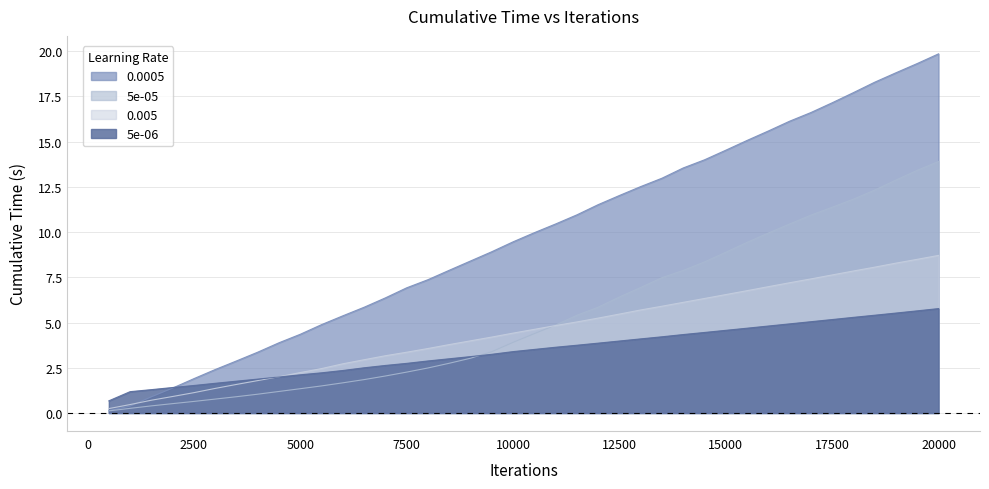

Reading right to left, transcribe all the data shown in this chart.

5e-05: 13.9	13.4	12.9	12.3	11.8	11.4	10.9	10.4	9.9	9.4	8.9	8.4	7.9	7.5	6.9	6.4	5.8	5.4	4.9	4.4	3.9	3.4	3.0	2.7	2.5	2.3	2.0	1.8	1.7	1.5	1.3	1.2	1.0	0.9	0.8	0.6	0.5	0.4	0.3	0.1
0.0005: 19.9	19.3	18.8	18.3	17.7	17.1	16.6	16.1	15.6	15.1	14.5	14.0	13.5	13.0	12.5	12.0	11.5	11.0	10.4	10.0	9.5	8.9	8.4	7.9	7.4	6.9	6.4	5.8	5.4	4.9	4.4	3.9	3.4	2.9	2.4	1.9	1.4	0.9	0.4	0.1
5e-06: 5.8	5.6	5.5	5.4	5.3	5.2	5.0	4.9	4.8	4.7	4.6	4.5	4.3	4.2	4.1	4.0	3.9	3.7	3.6	3.5	3.4	3.2	3.1	3.0	2.9	2.7	2.6	2.5	2.3	2.2	2.1	2.0	1.9	1.8	1.6	1.5	1.4	1.3	1.2	0.7
0.005: 8.7	8.5	8.3	8.1	7.8	7.6	7.4	7.2	7.0	6.8	6.5	6.3	6.1	5.9	5.7	5.5	5.2	5.0	4.8	4.6	4.4	4.2	4.0	3.8	3.6	3.4	3.2	2.9	2.7	2.5	2.2	2.0	1.8	1.6	1.4	1.1	0.9	0.7	0.5	0.2